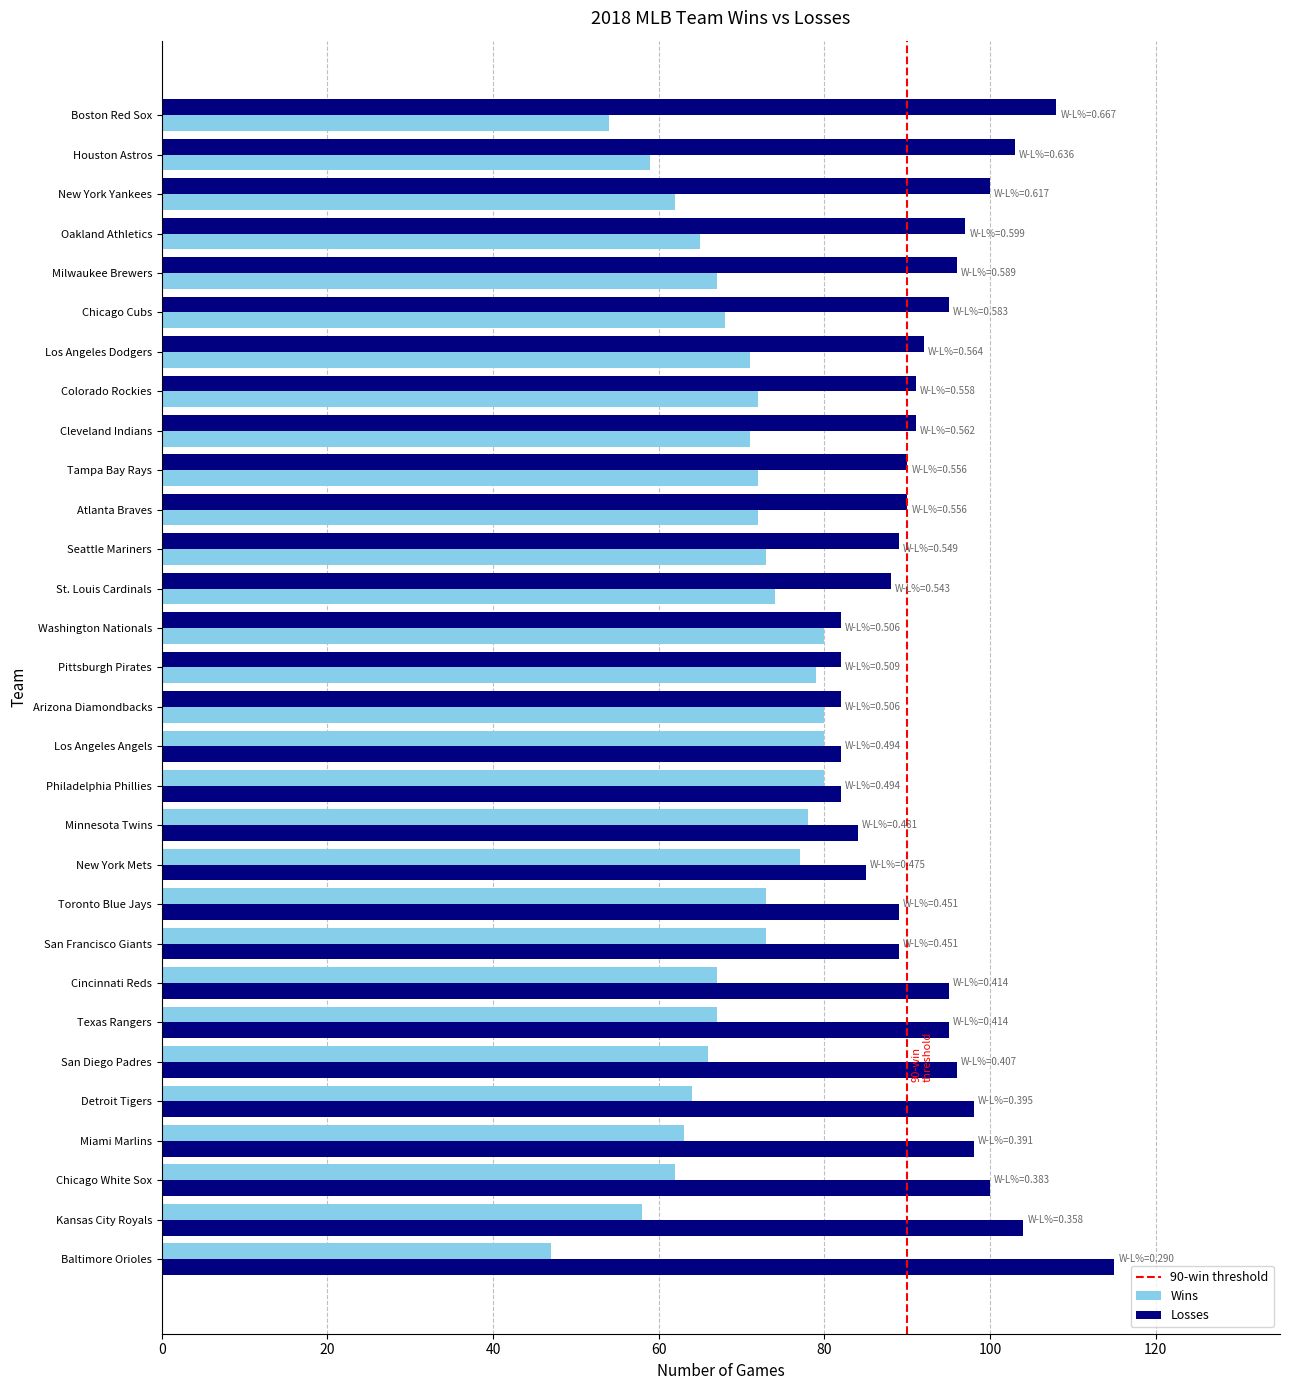

How many data points does each series have?

30